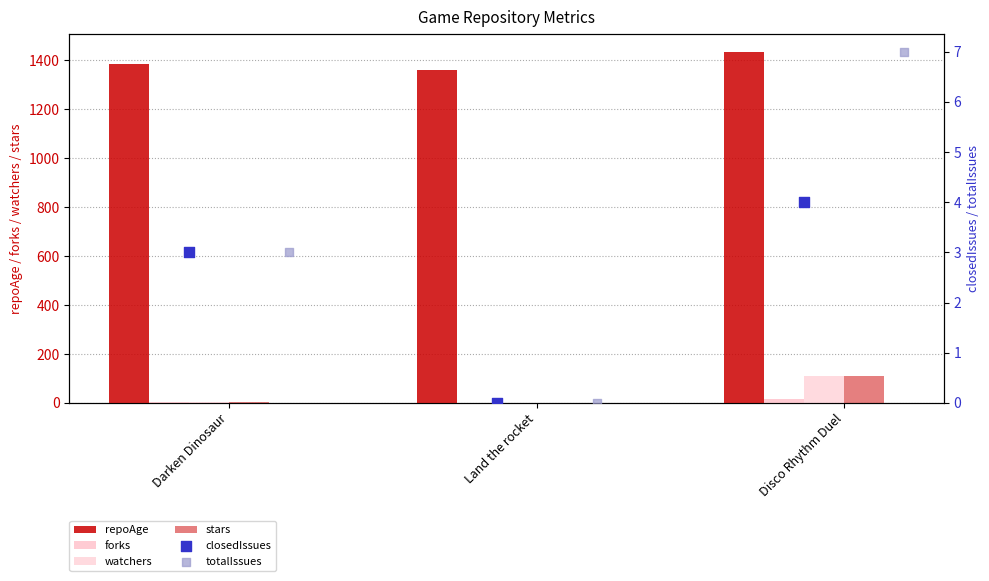

Which series has the widest spread of Y values?

watchers